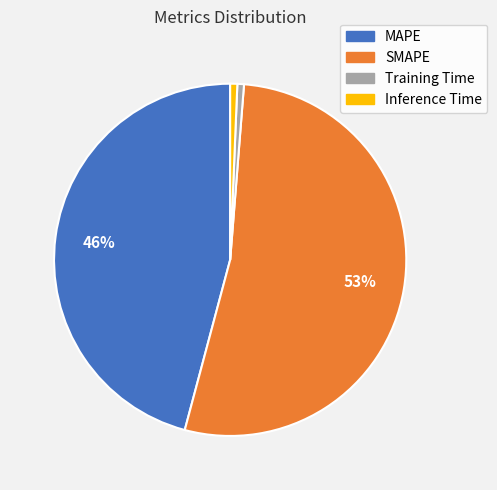

How many segments does this pie chart have?

4